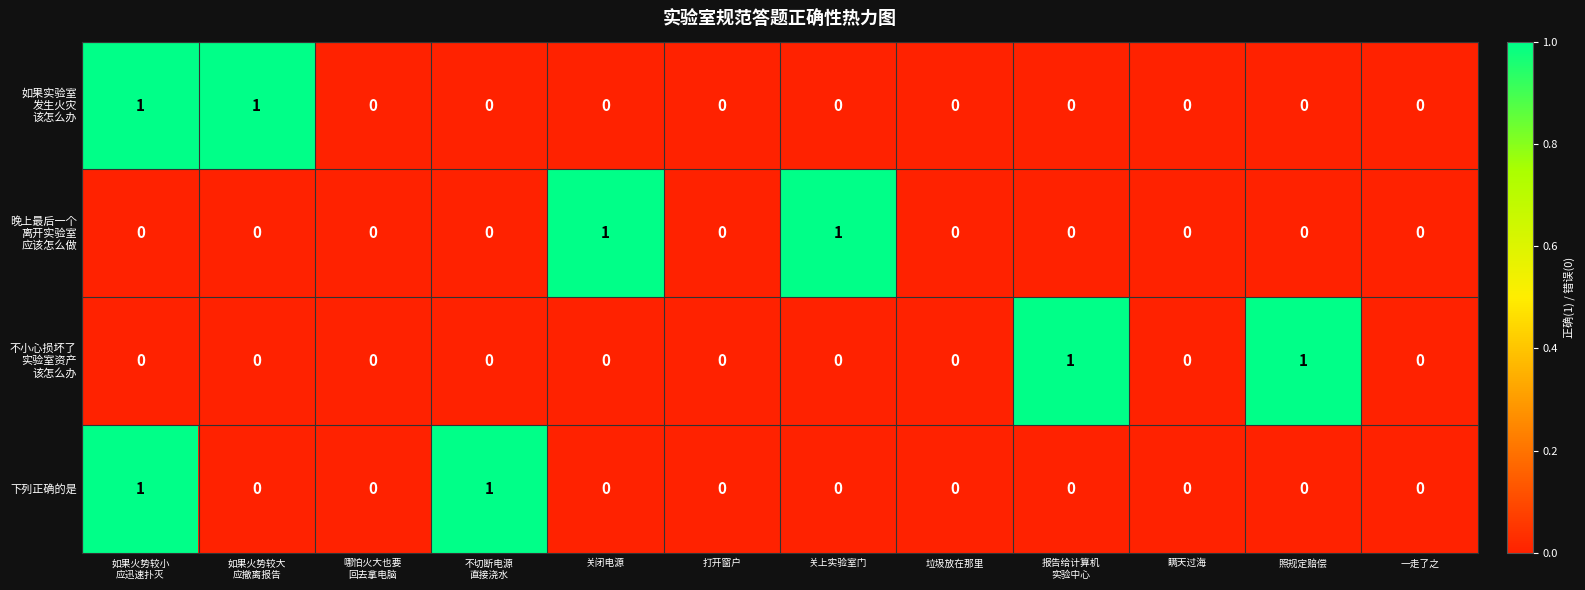

What is the total value across all series at 照规定赔偿?

1